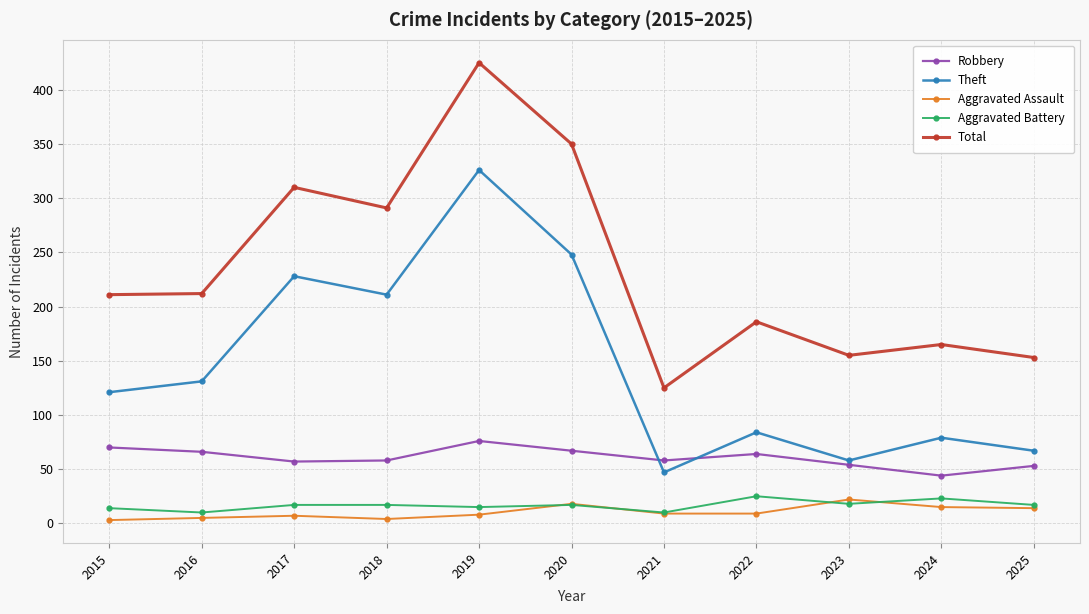

The value of Theft at 2023 is 15. True or false?

False